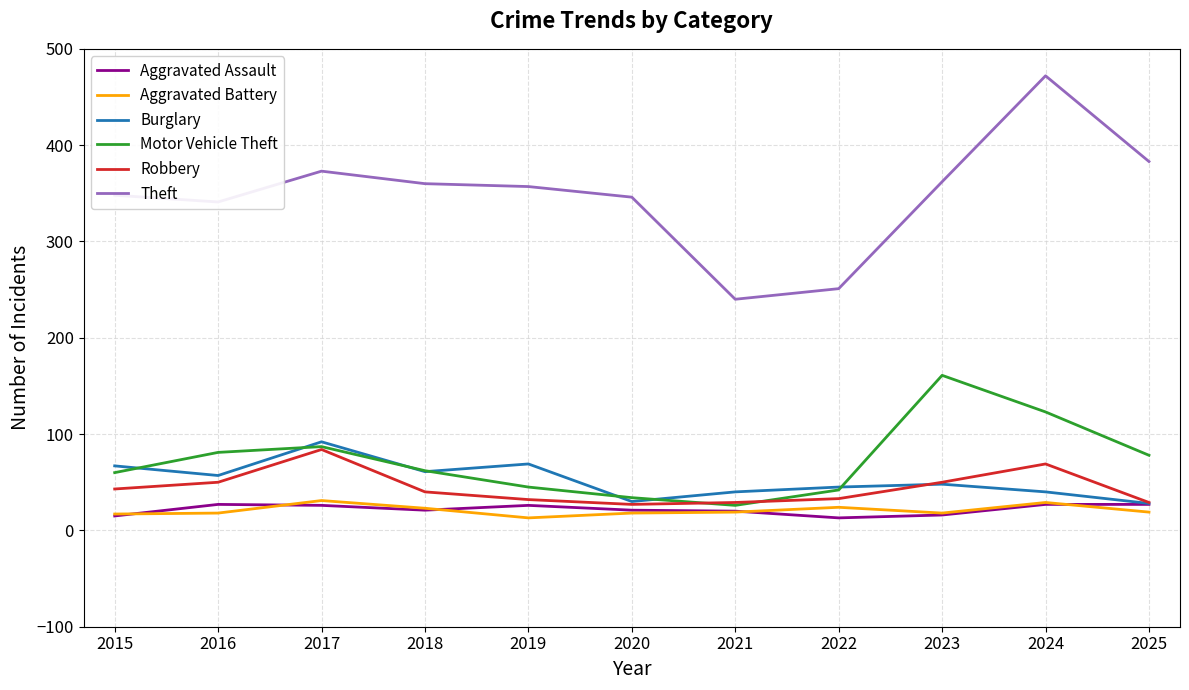

How many values in the Theft series are below 357?

5